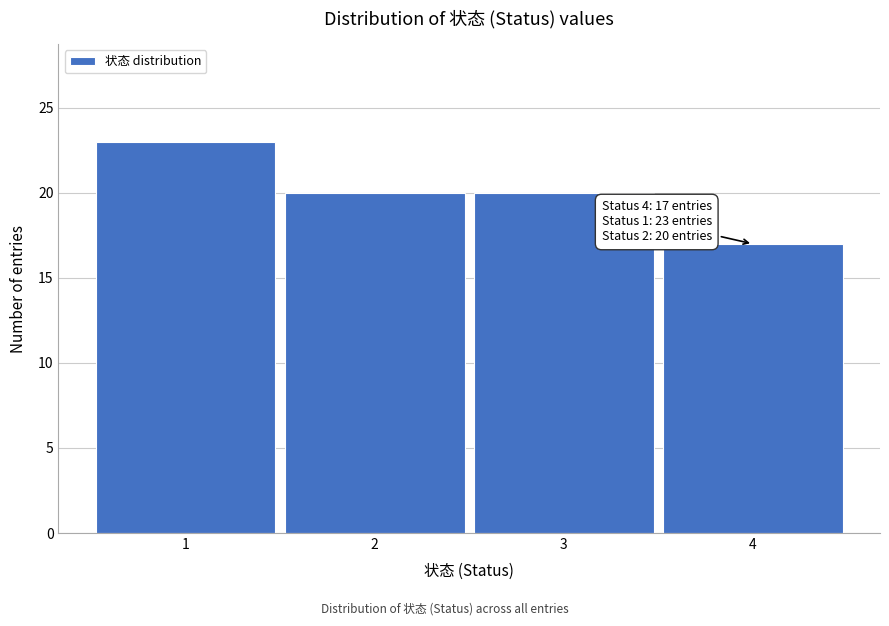

Reading right to left, list all the values displayed in this chart.

17	20	20	23